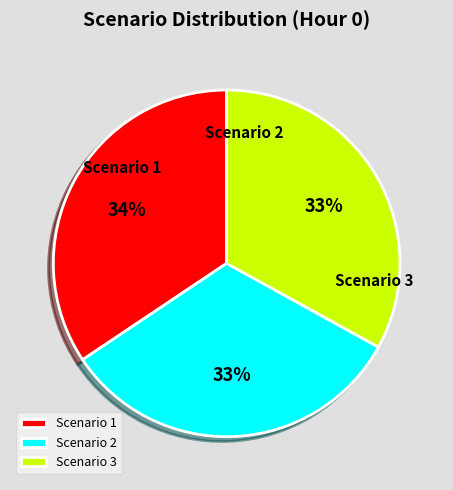

To the nearest percent, what is the difference between the Scenario 1 and Scenario 2 slice percentages?

2%